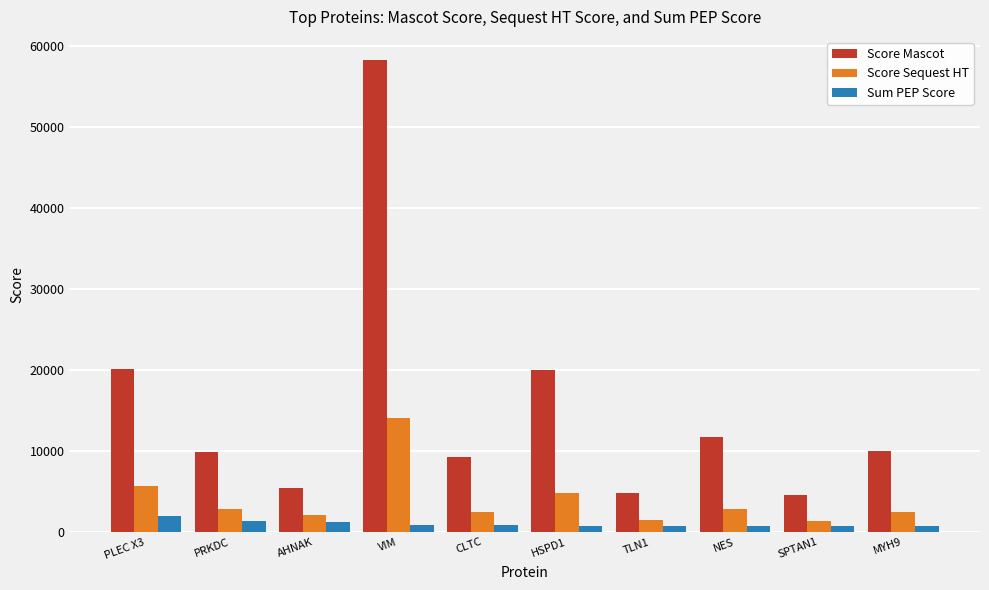

At how many categories does at least one series exceed 39459?

1